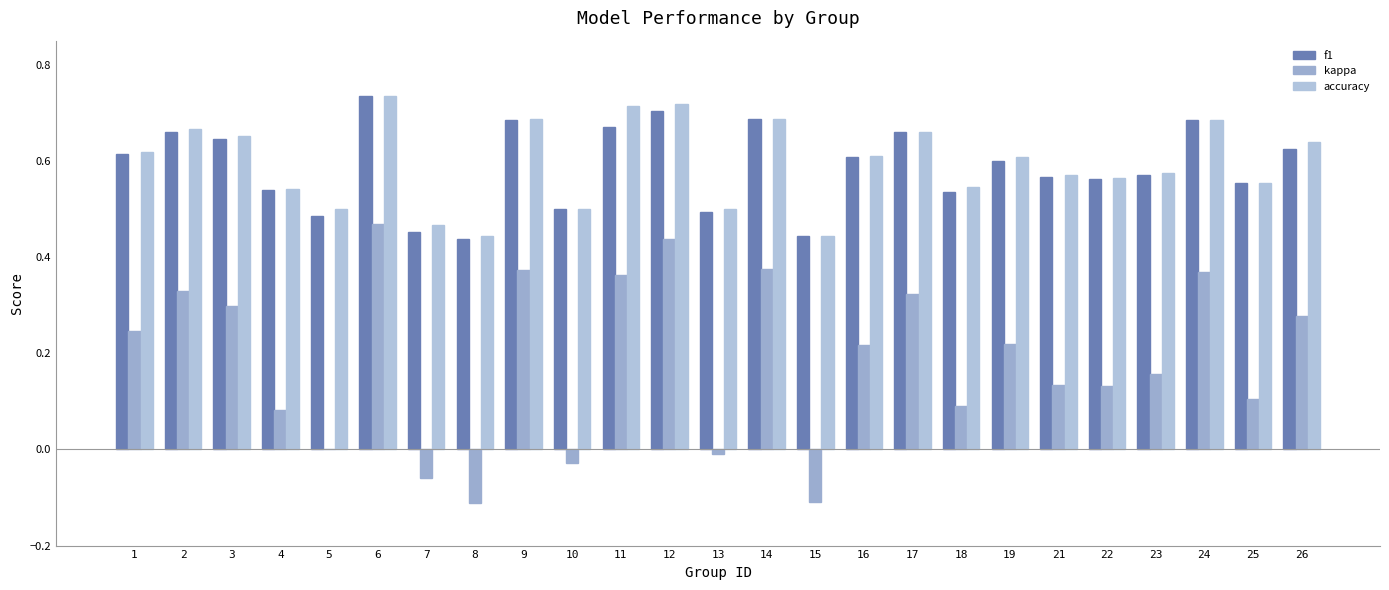

Which has a higher value, 22 or 19?

19